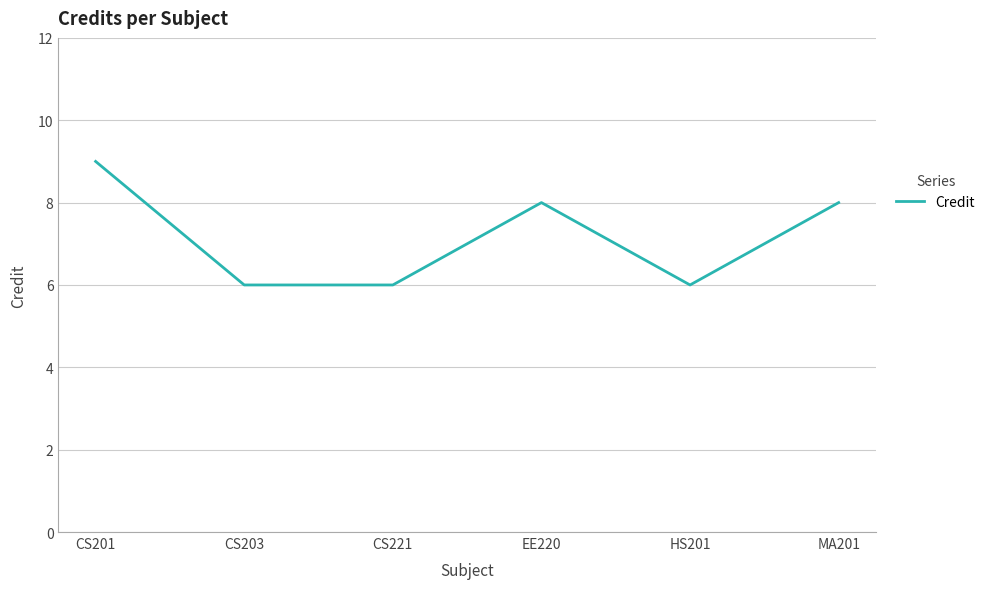

Does the chart display data point markers on the line(s)?

No